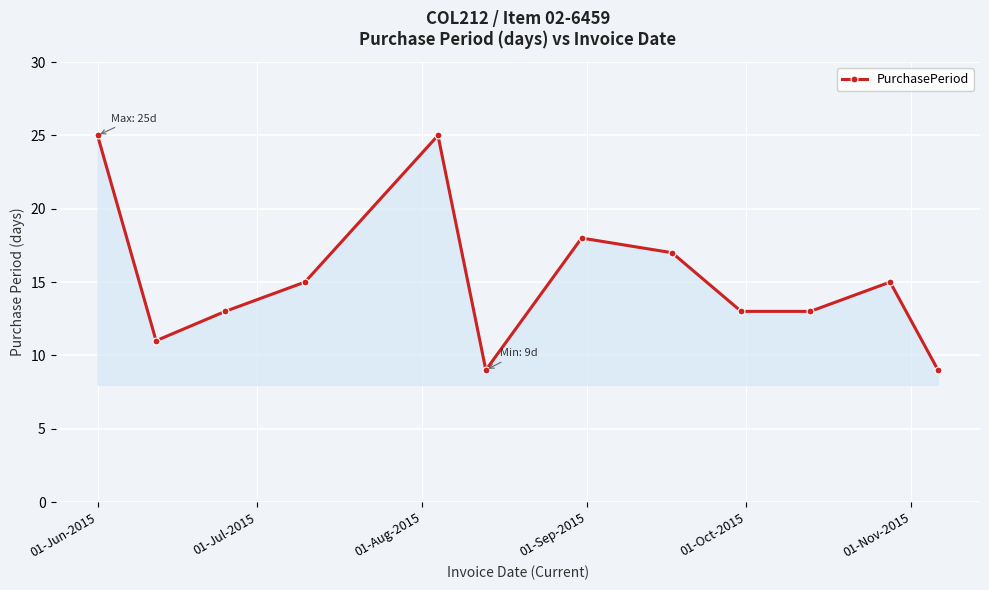

How many interior local peaks (higher than both neighbors) does the data have?

3